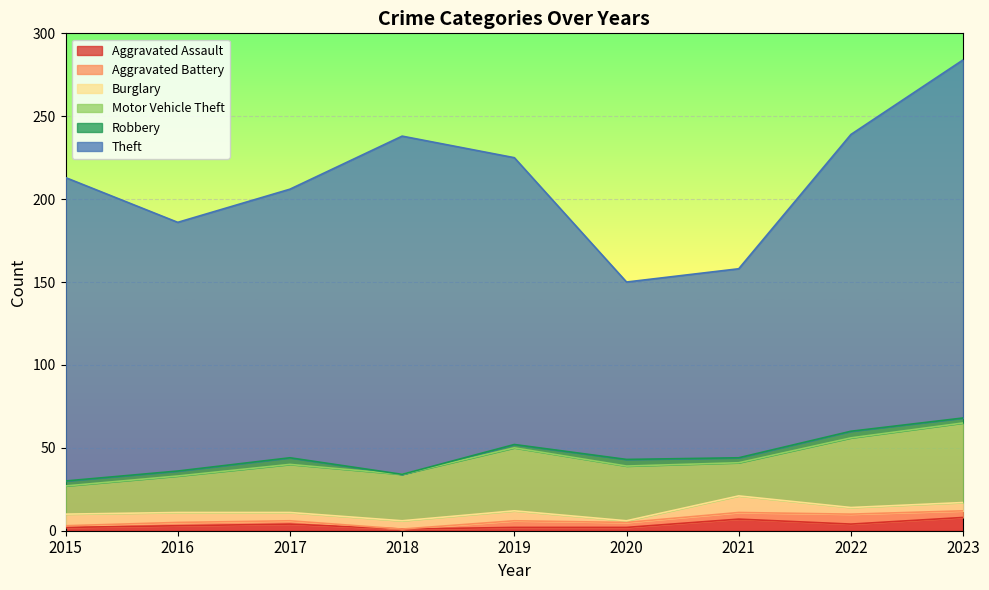

True or false: Theft and Burglary cross at least once.

False